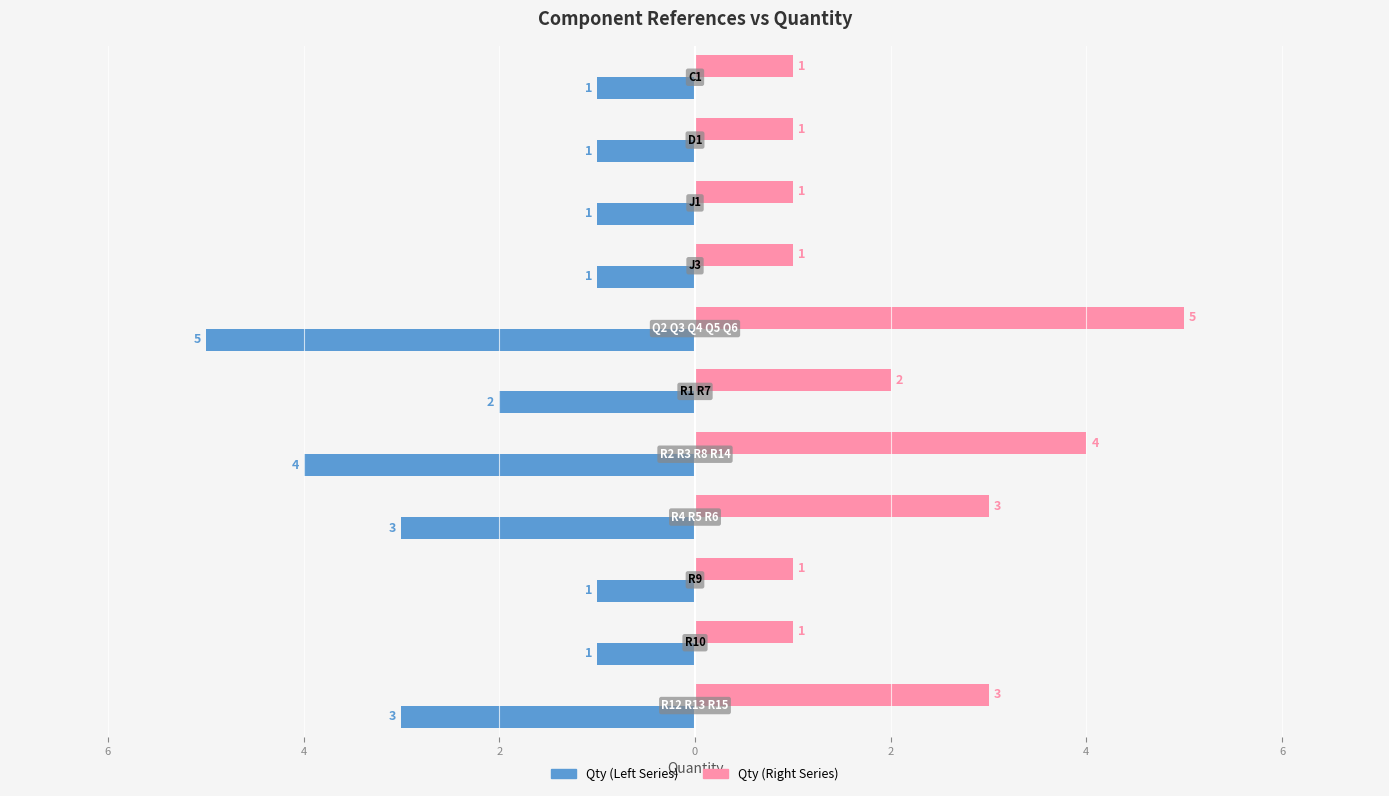

What are all the series names shown in the legend?

Qty (Left Series), Qty (Right Series)